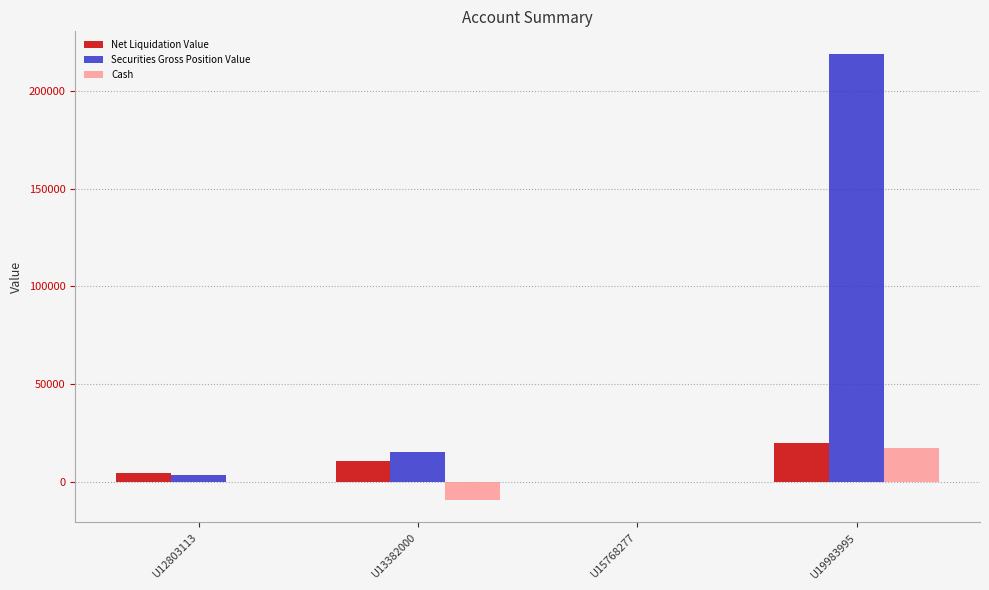

Is it true that Cash equals 65.7 at U12803113?

True